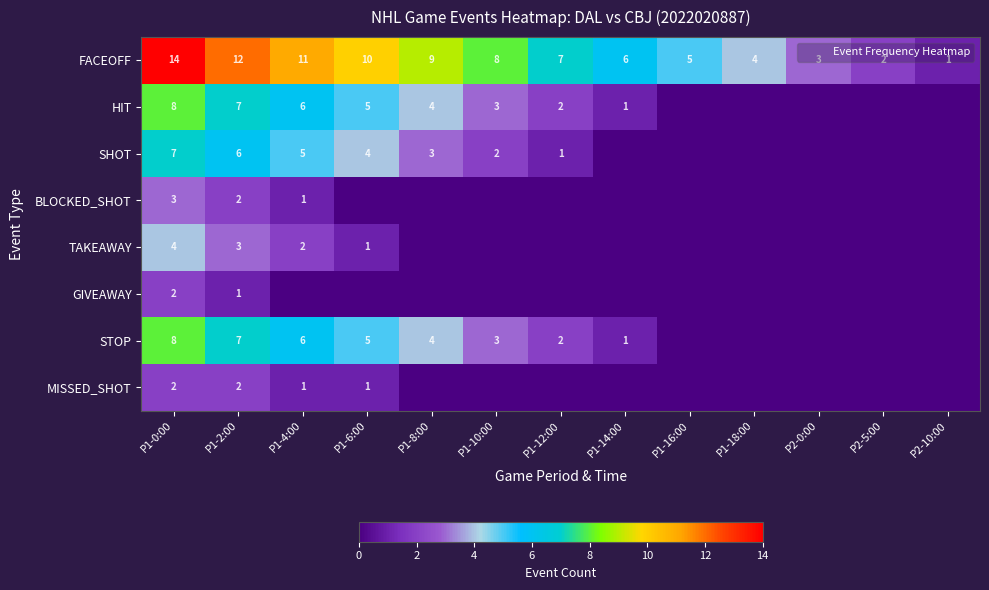

Between P2-10:00 and P1-6:00, which is larger?

P1-6:00